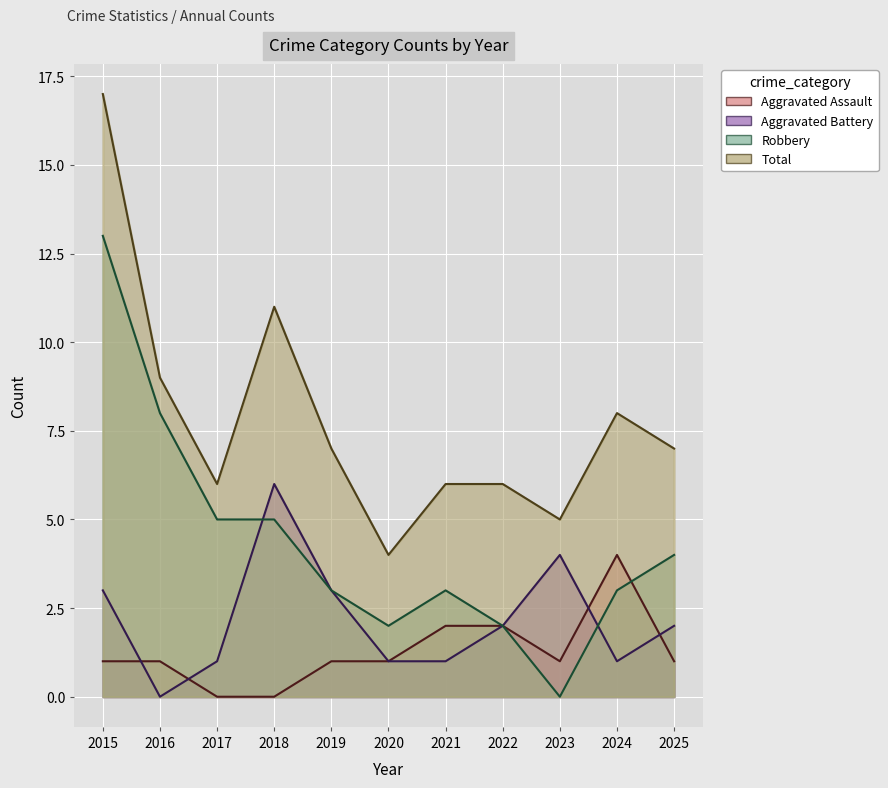

Where is Robbery nearest to the value 6?

2017